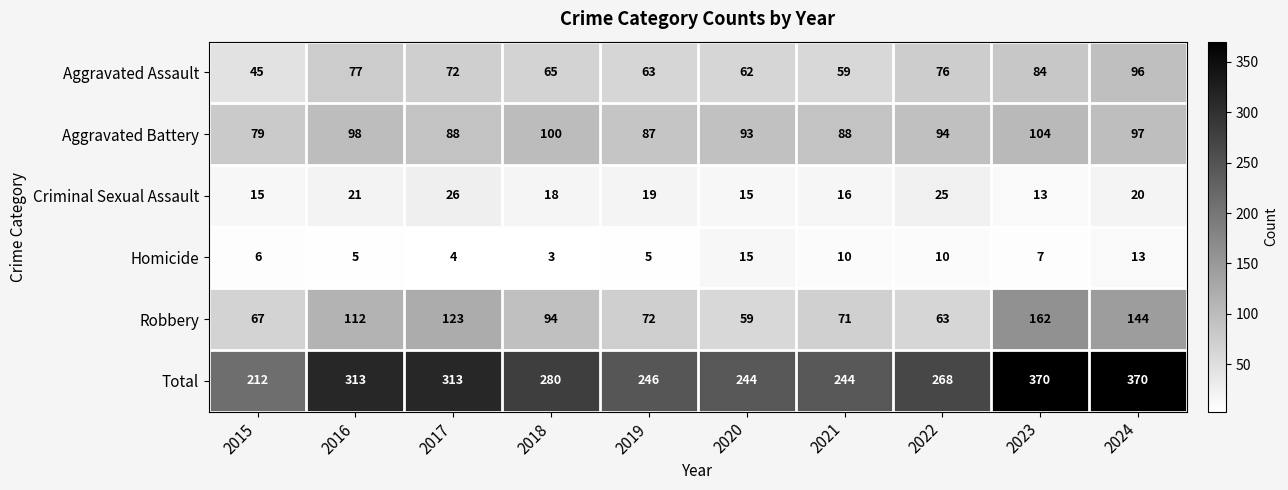

At how many categories does at least one series exceed 29?

10